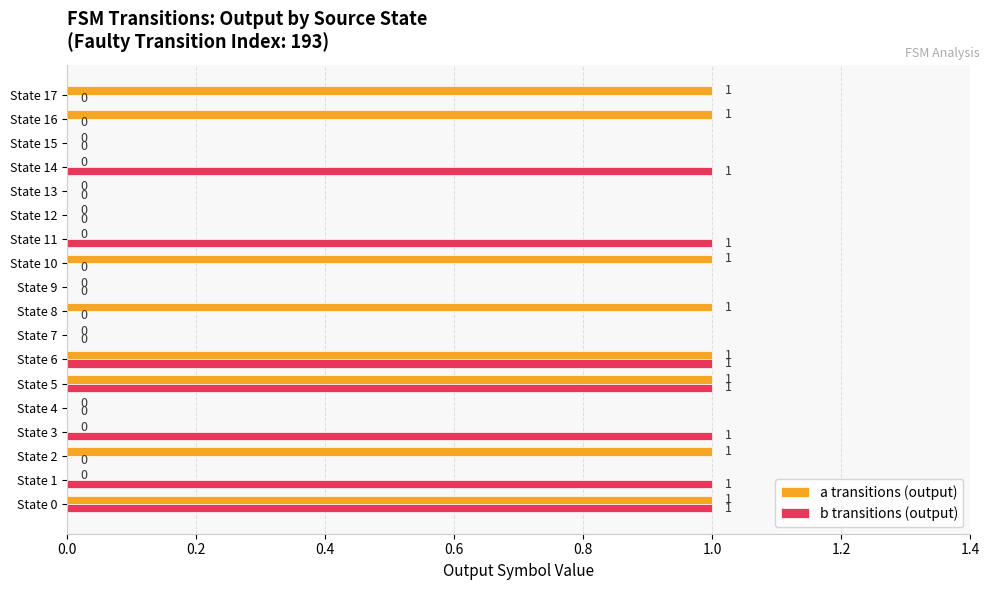

What is the sum of all b transitions (output) values?

7